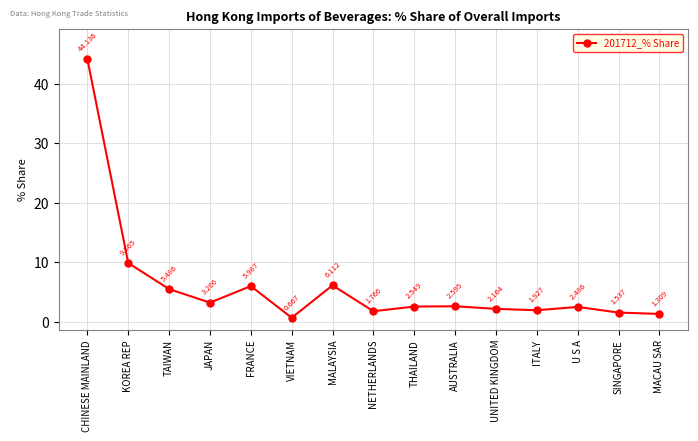

True or false: there are more than 0 points higher than both neighbors.

True